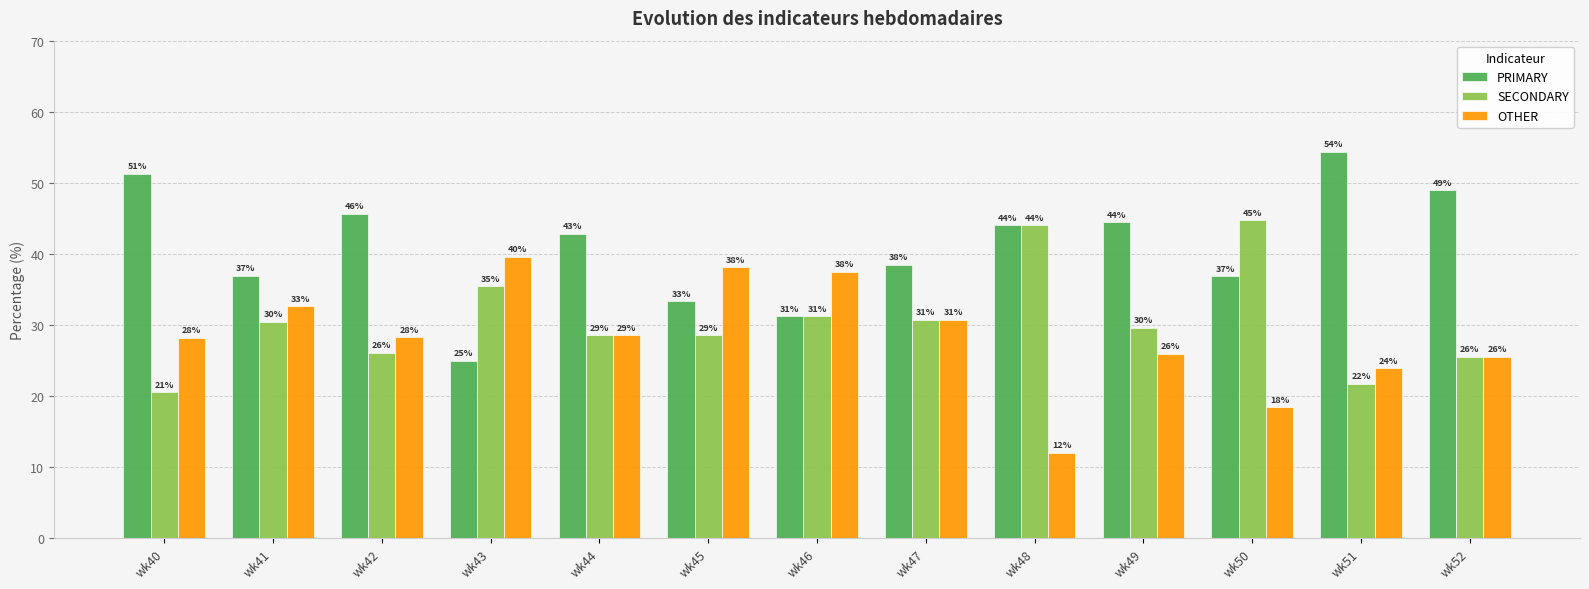

List the labels in order of SECONDARY value, largest first.

wk50, wk48, wk43, wk46, wk47, wk41, wk49, wk44, wk45, wk42, wk52, wk51, wk40